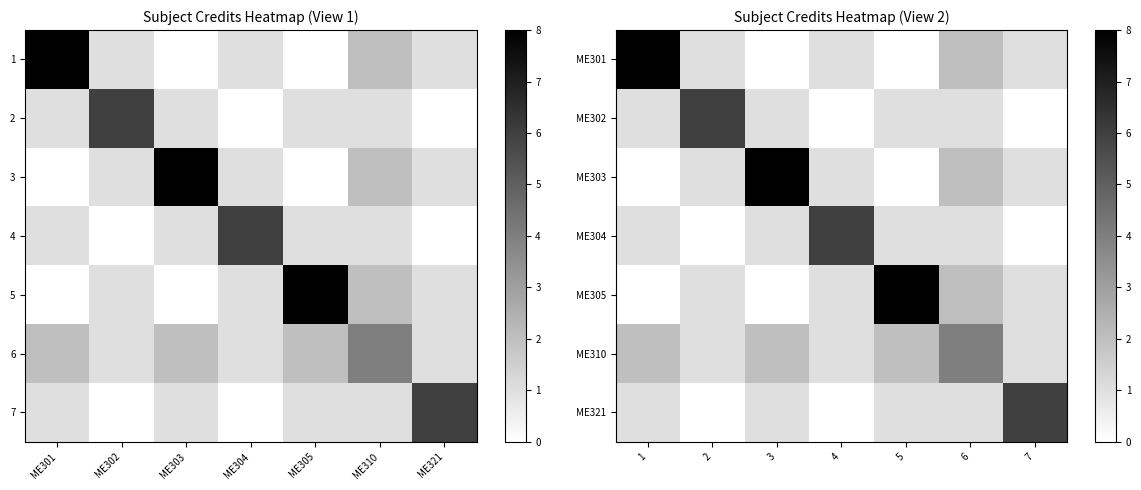

How many positive values does the ME305 series have?

5